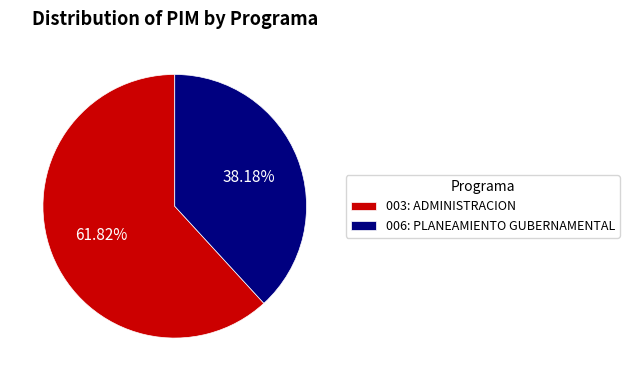

Is there a majority slice in this chart?

Yes